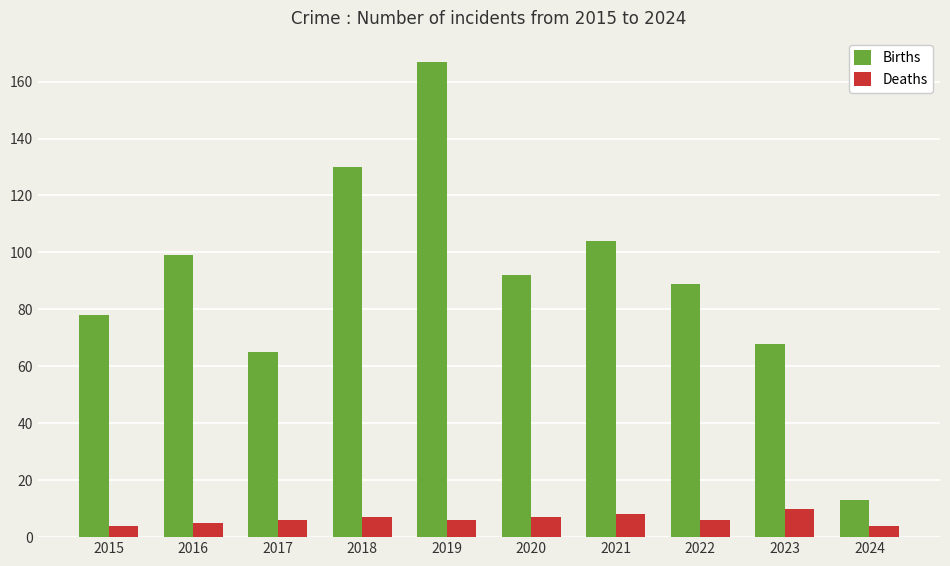

How many bars are there in total?

20